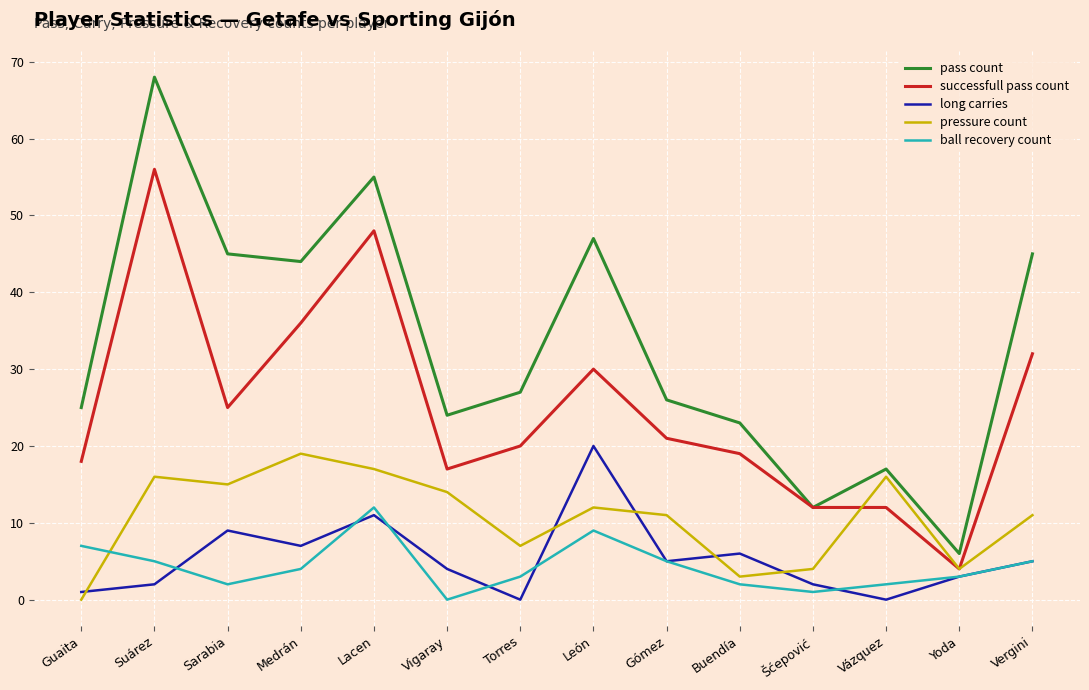

What position from the left is Medrán?

4